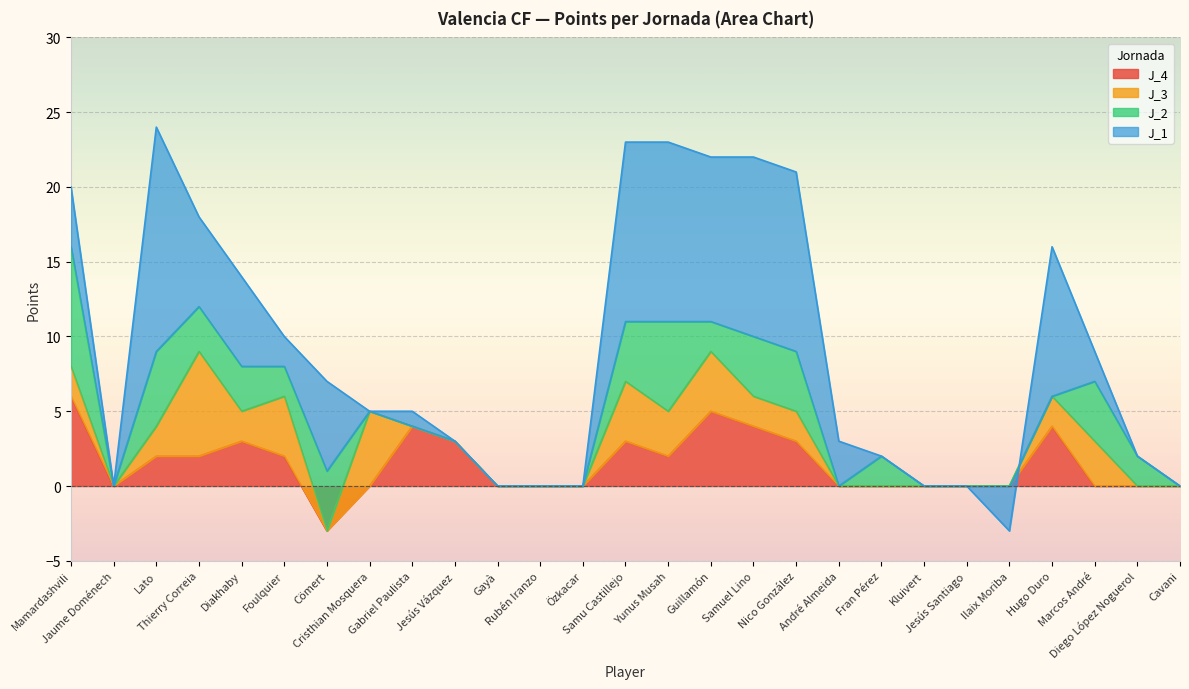

How many values in the J_2 series exceed 2?

10